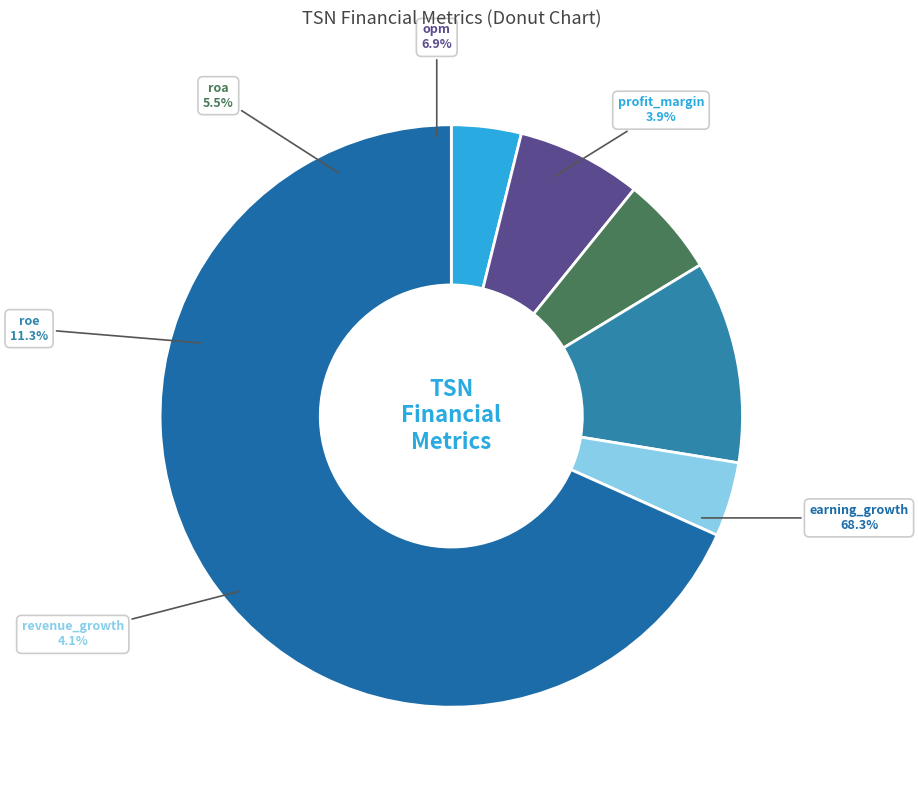

What percentage is NOT represented by earning_growth?

31.7%